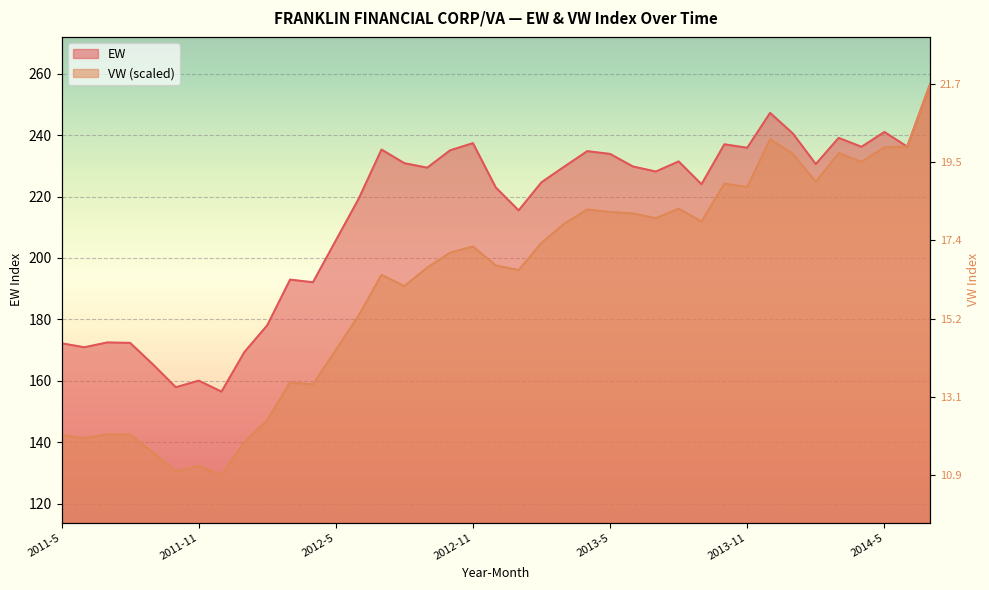

Does the chart display data point markers on the line(s)?

No